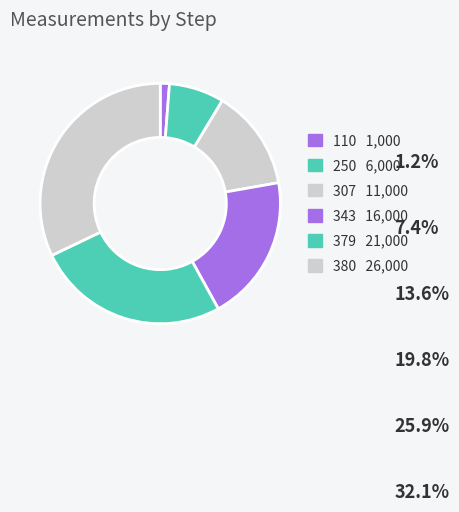

How many slices are in this pie chart?

6